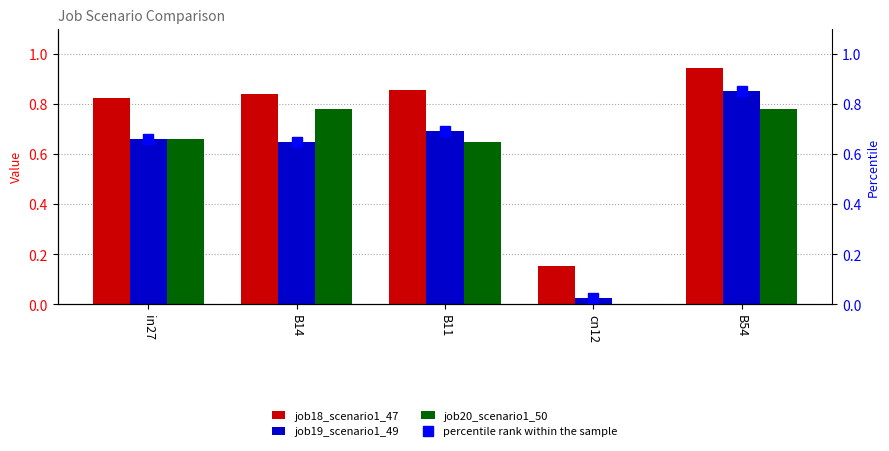

What is the label of the 4th bar from the right?

B14